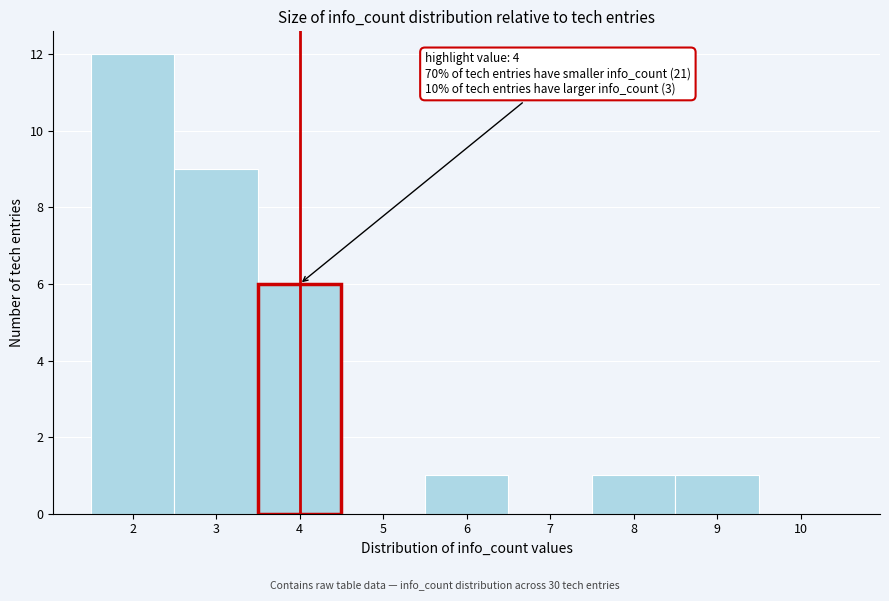

Which range on the x-axis has the tallest bar?

1.5 to 2.5